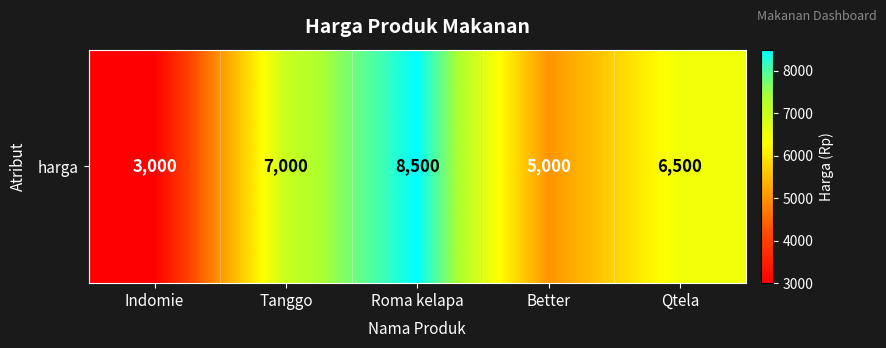

The value at Tanggo is 7000. True or false?

True